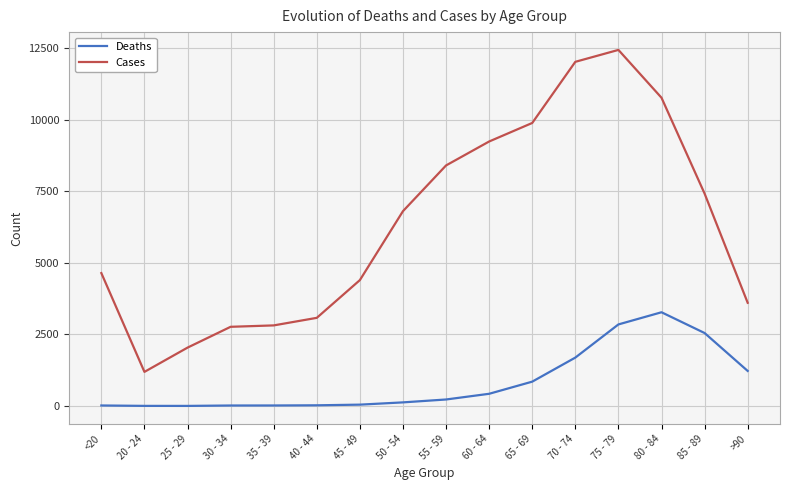

Which series changed the most between 60 - 64 and >90?

Cases